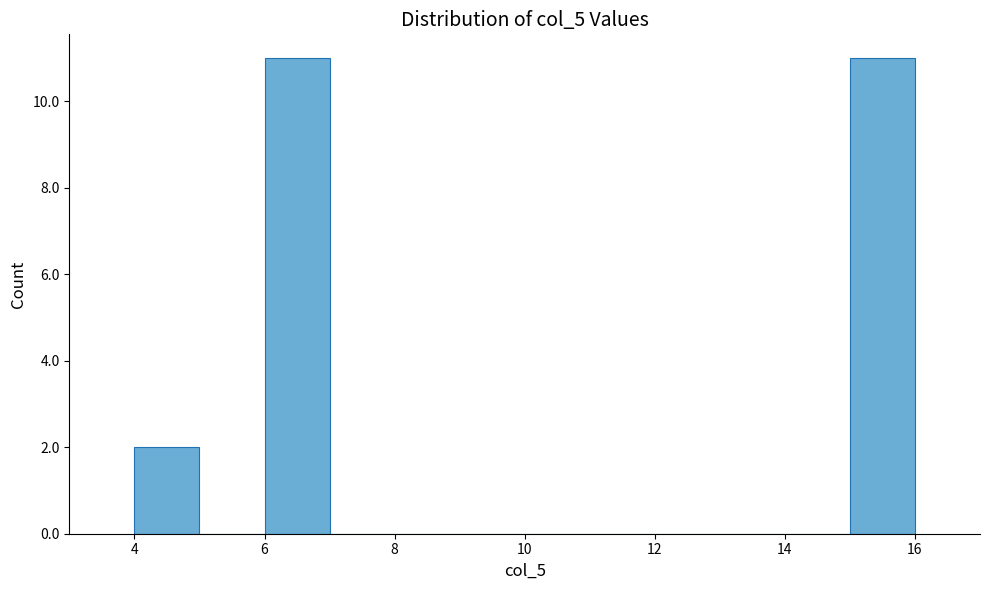

How tall is the bar that spans 4 to 5 on the x-axis? The values are not printed on the chart, so give them approximately, as read against the axis.

2